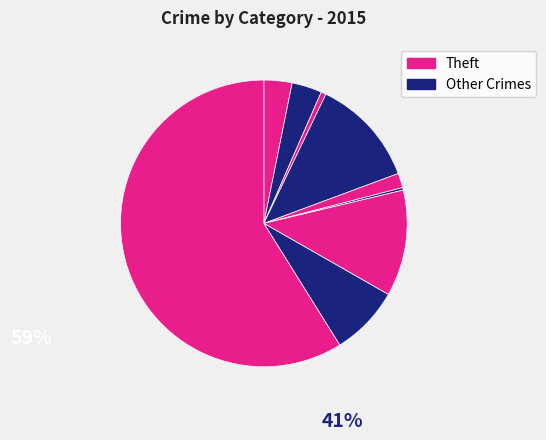

Count the number of slices in the pie.

9